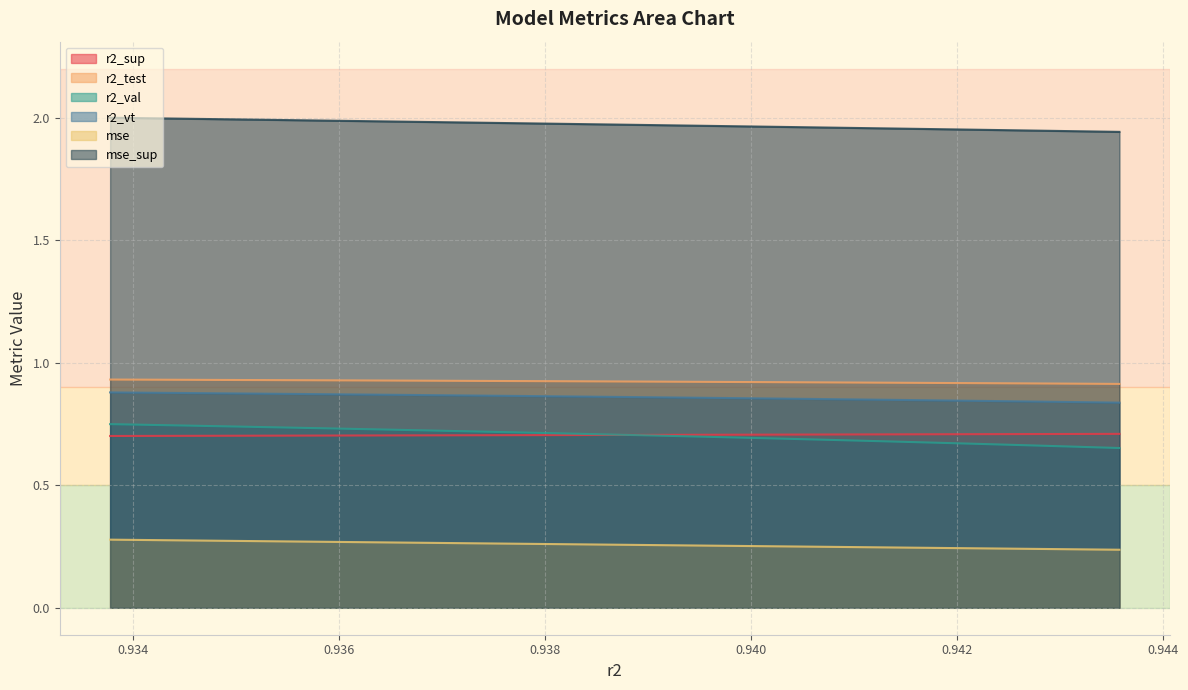

What is the sum of the mse_sup values at model_3_5_5 and model_3_5_6?

0.5